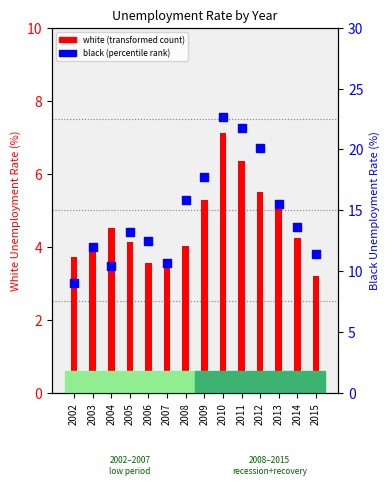

Which series contains the lowest Y value?

white